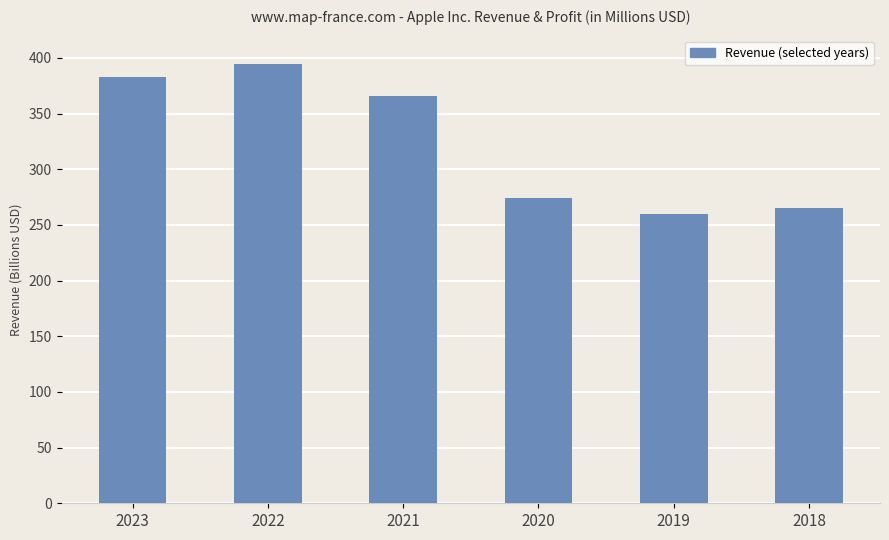

What is the minimum value shown in the chart?

260174